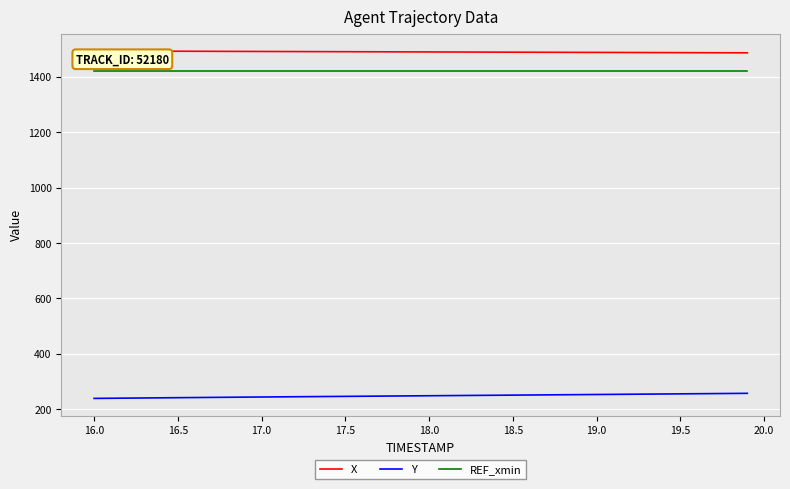

True or false: Y and REF_xmin cross at least once.

False